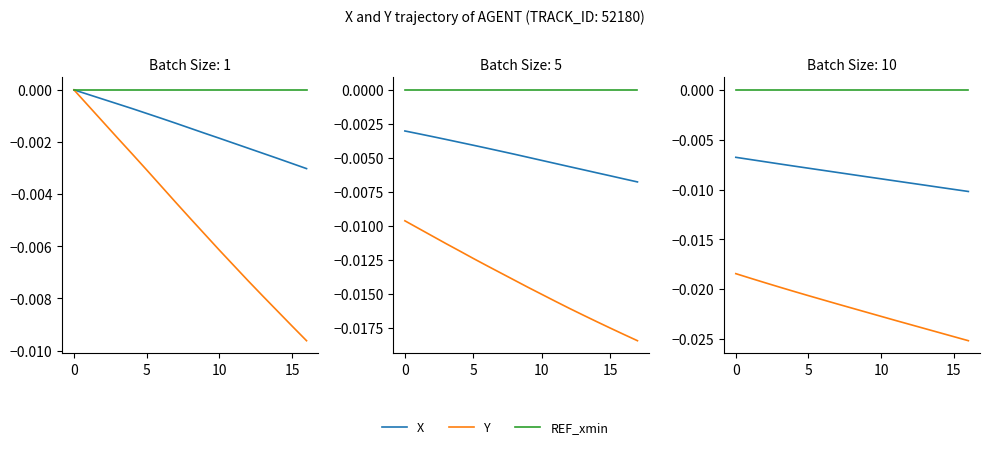

Is it true that Y equals -0.0 at 13?

True